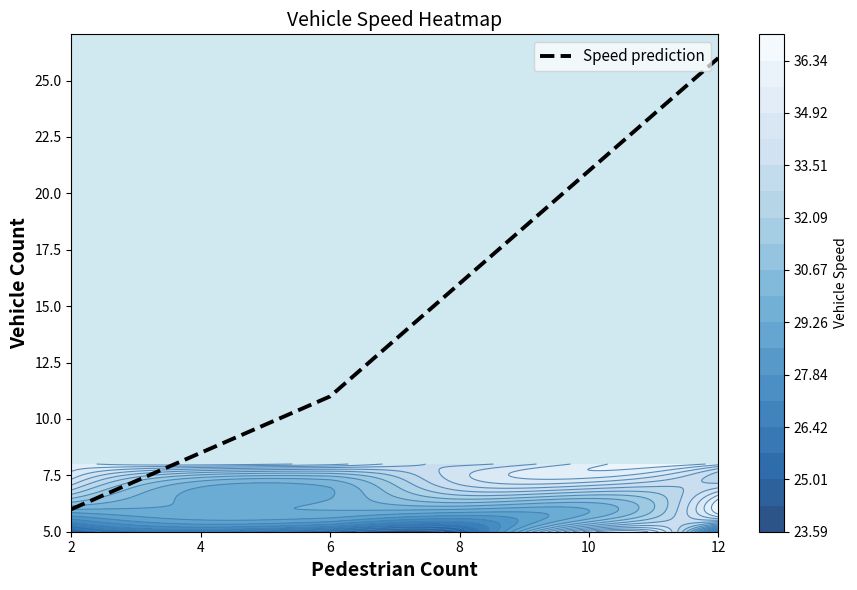

What is the difference between the second highest and minimum values?

15